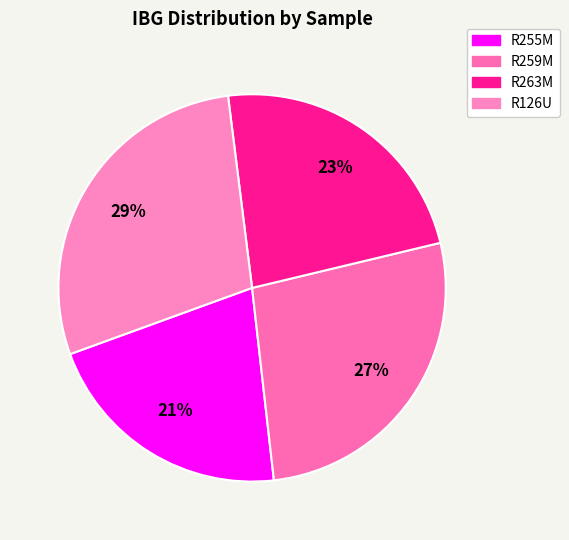

How many segments does this pie chart have?

4